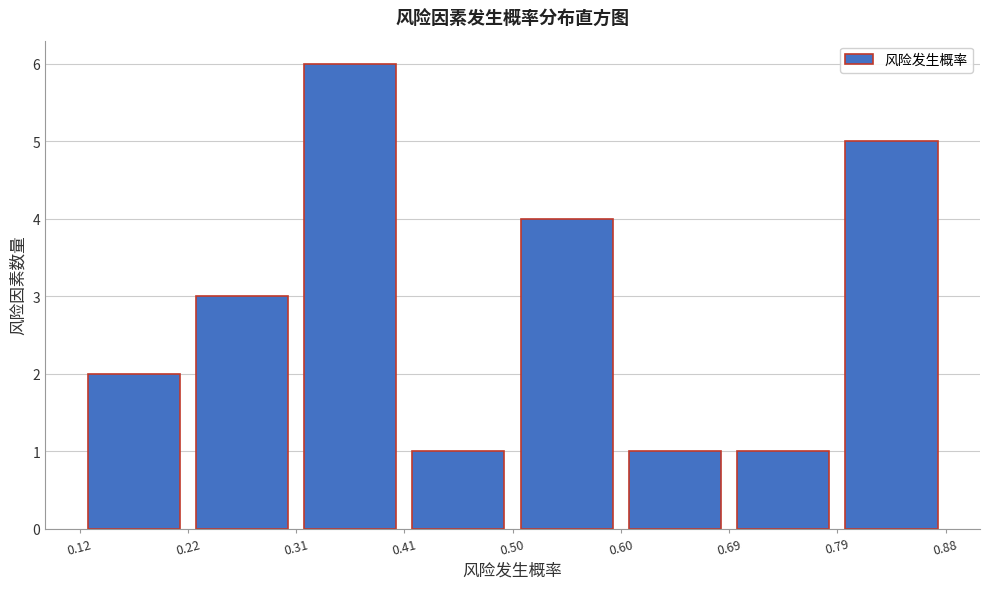

Which range on the x-axis has the tallest bar?

0.31 to 0.41